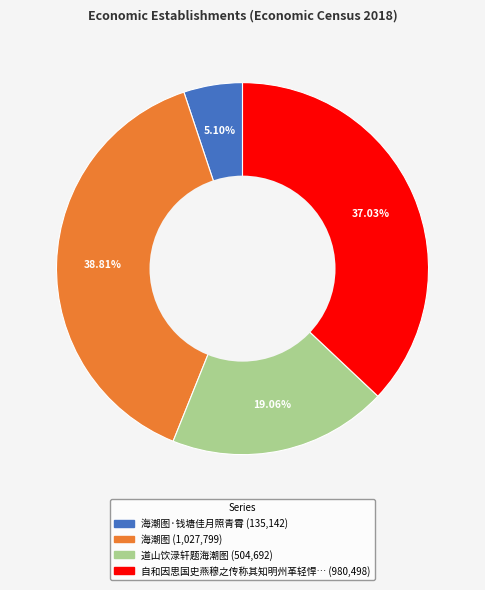

Is there any slice that represents more than half of the pie?

No